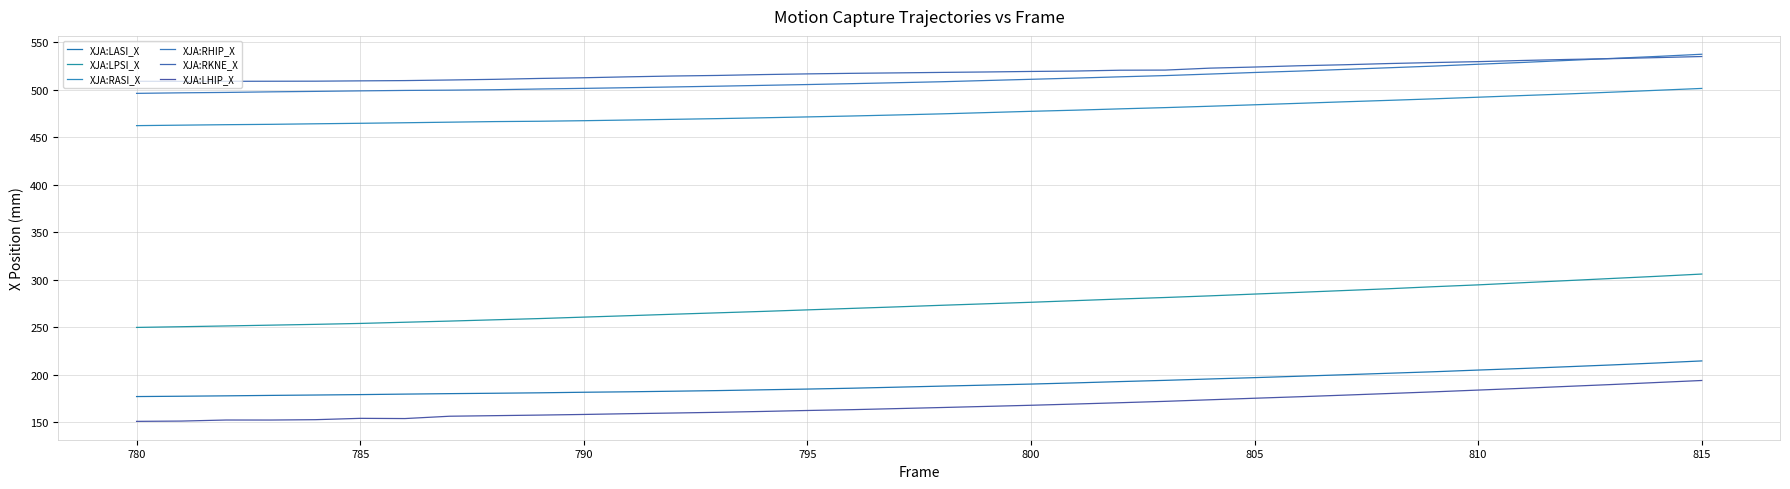

True or false: XJA:RASI_X and XJA:LHIP_X cross at least once.

False